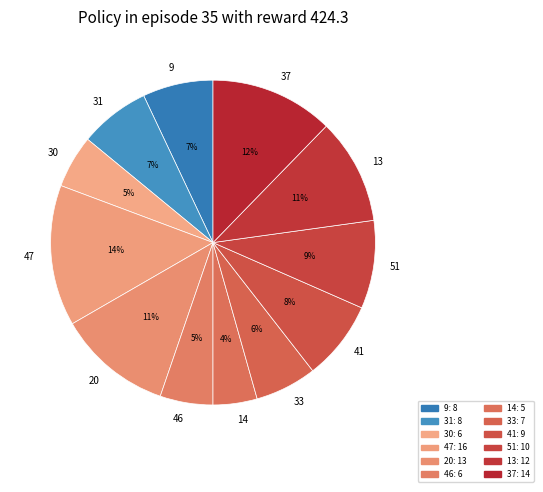

Count the number of slices in the pie.

12